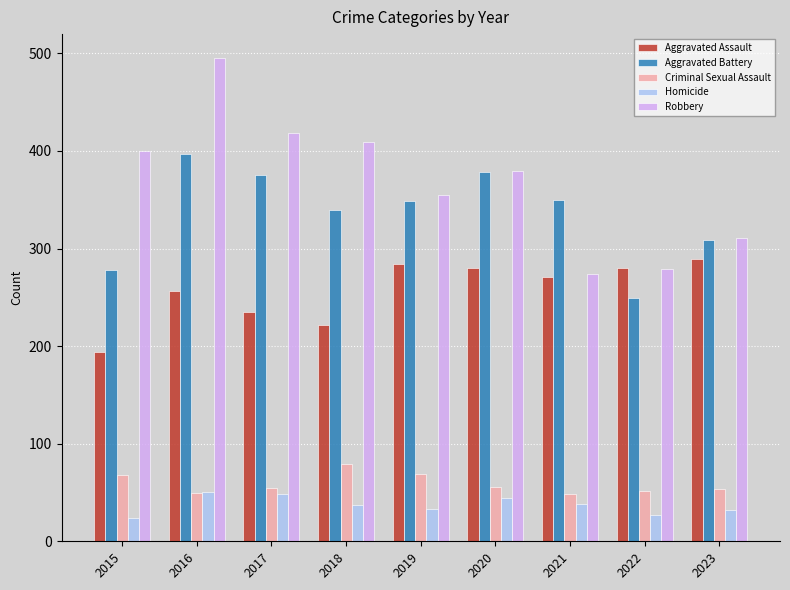

How many bars are there in each group?

5